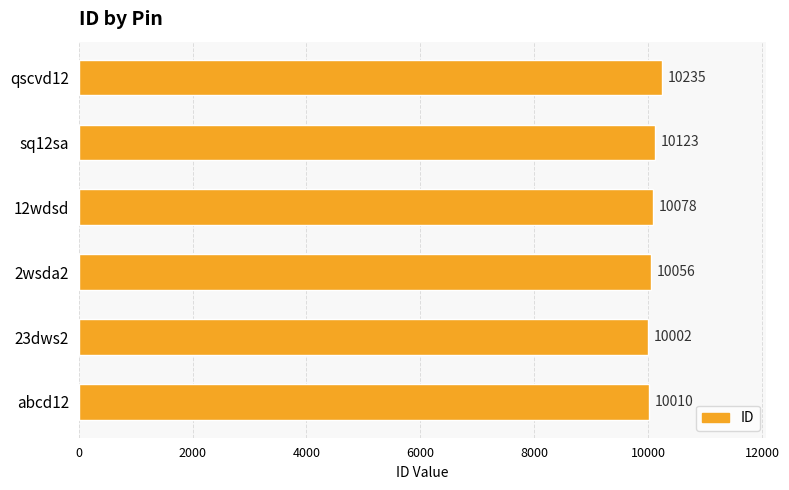

What is the ratio of the value at 23dws2 to the value at abcd12?

1.0